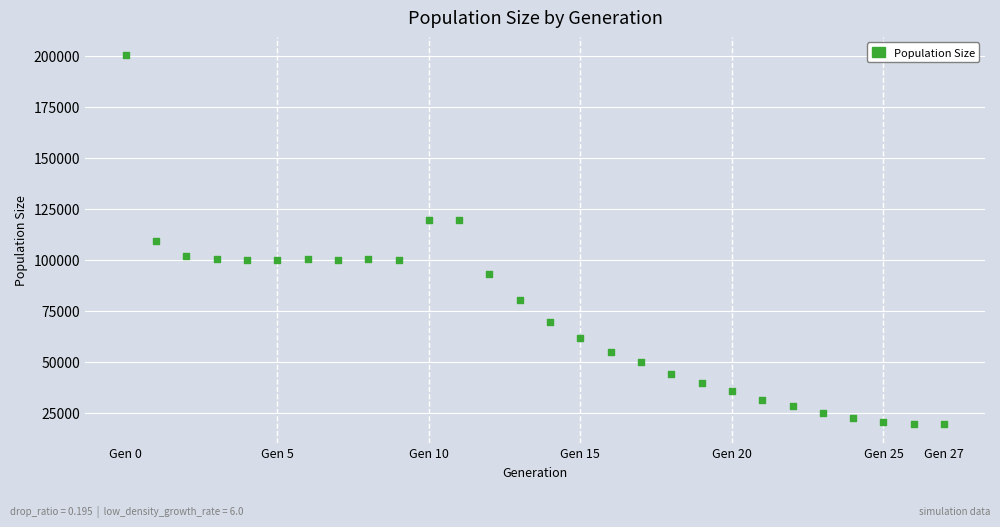

What is the range of Y values (max minus min)?

180593